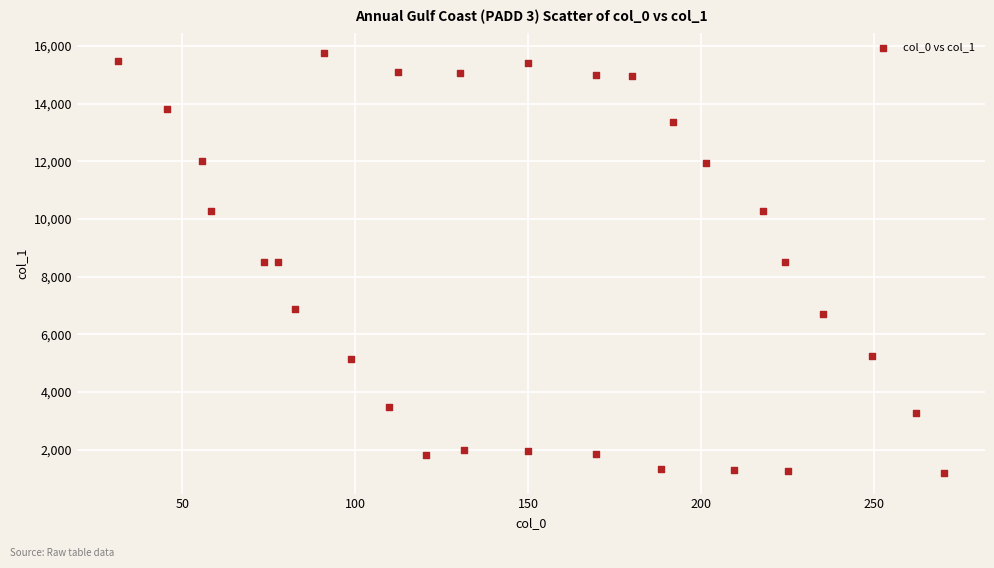

What is the range of X values (max minus min)?

238.8